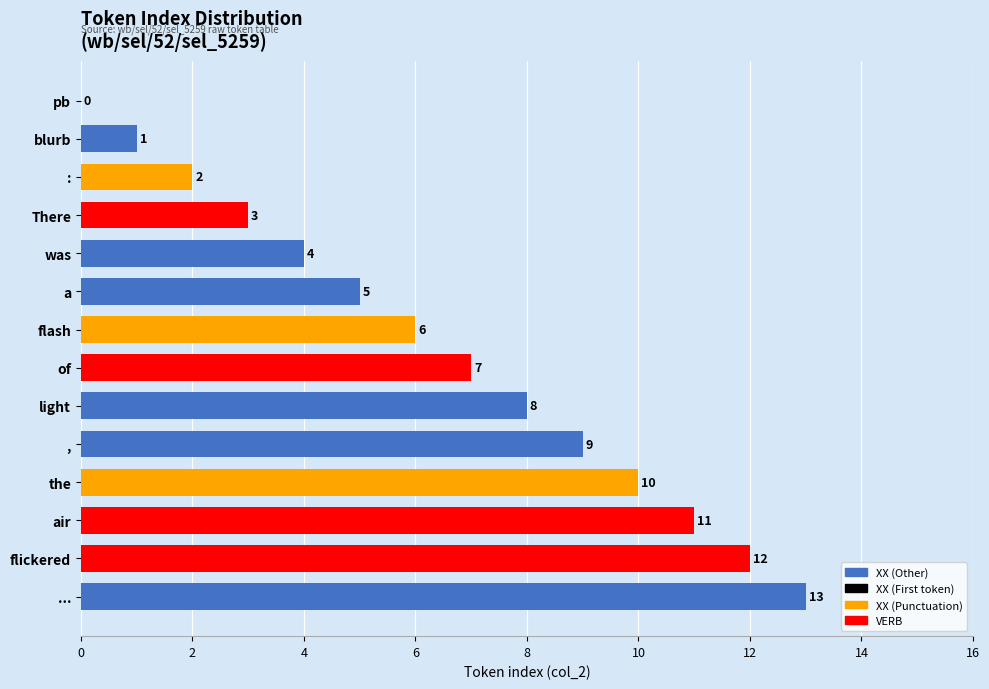

True or false: the data shows 13 at ....

True